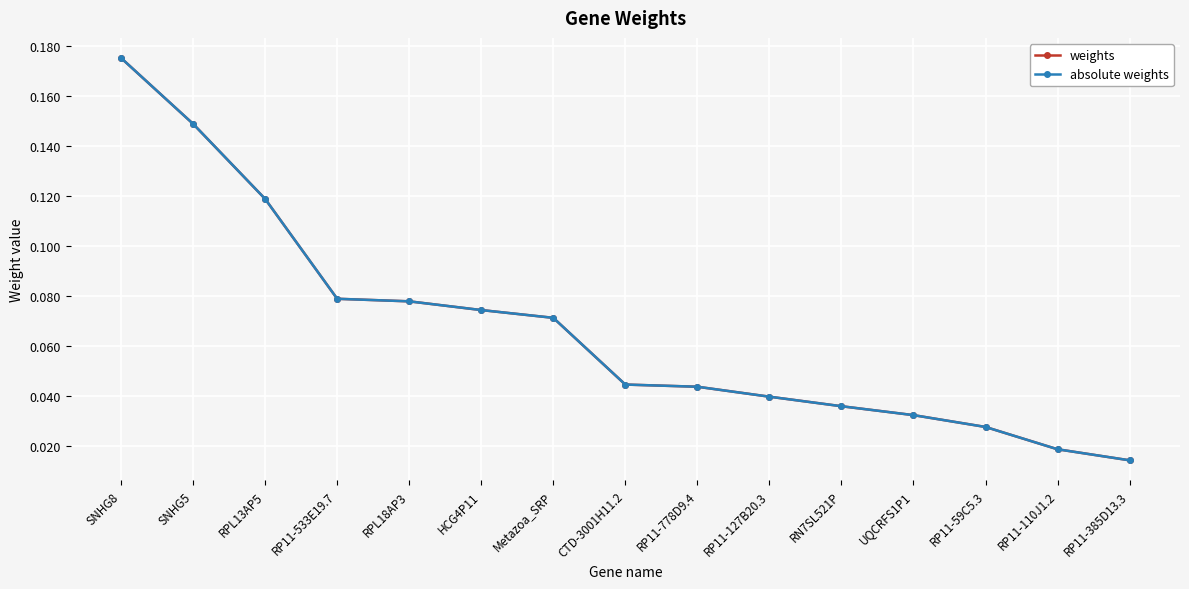

Rank the categories by weights value from lowest to highest.

RP11-385D13.3, RP11-110J1.2, RP11-59C5.3, UQCRFS1P1, RN7SL521P, RP11-127B20.3, RP11-778D9.4, CTD-3001H11.2, Metazoa_SRP, HCG4P11, RPL18AP3, RP11-533E19.7, RPL13AP5, SNHG5, SNHG8